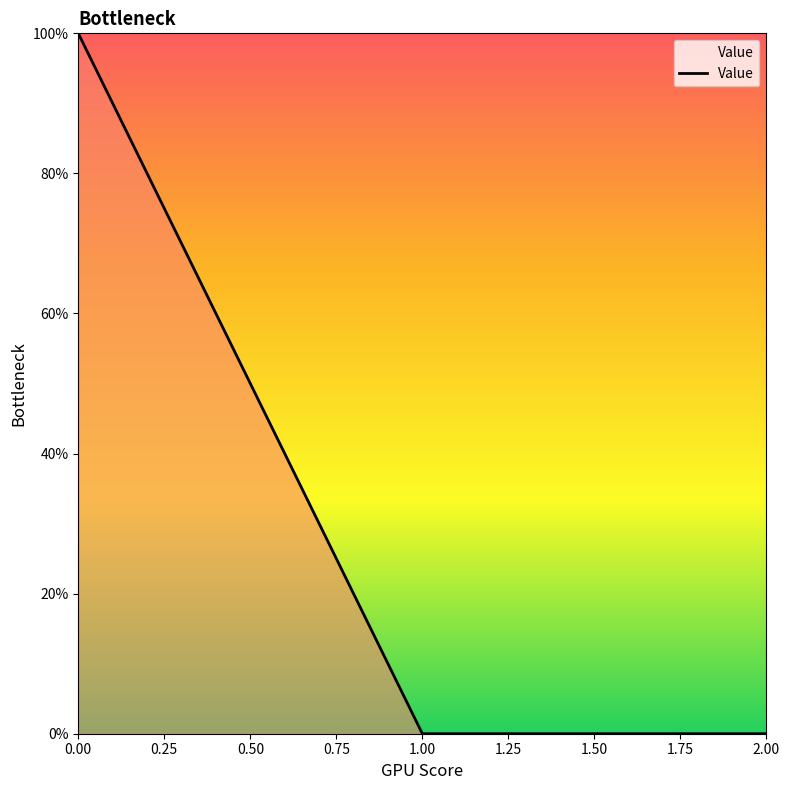

What is the average value?

33